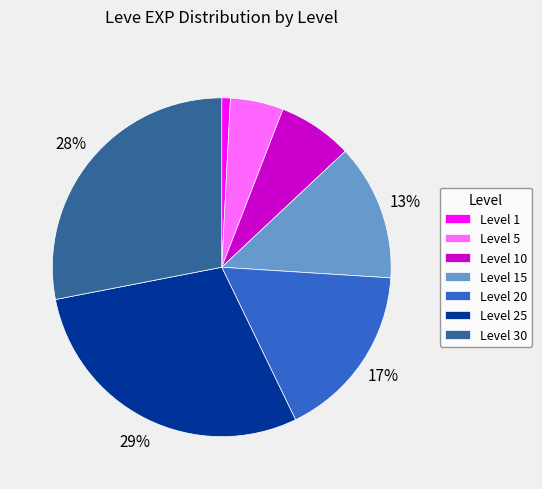

To the nearest percent, what portion does Level 5 represent?

5%